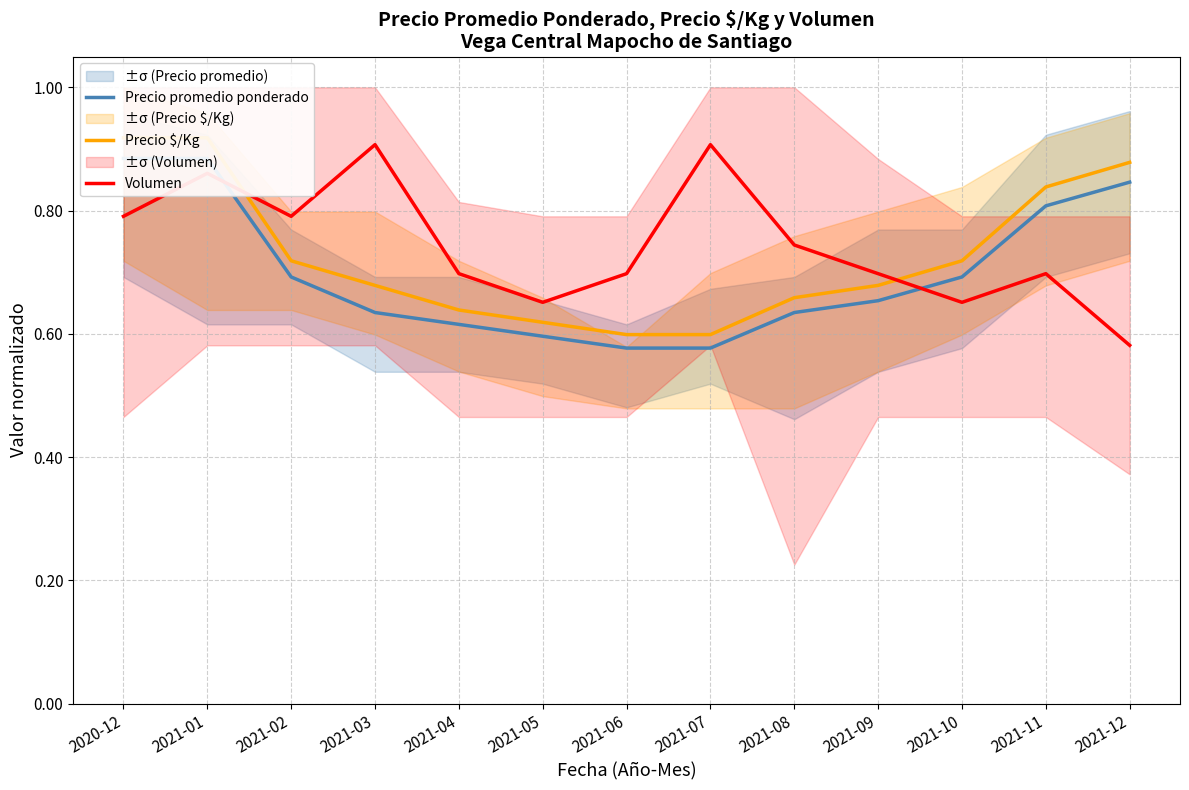

How many data points does each series have?

13